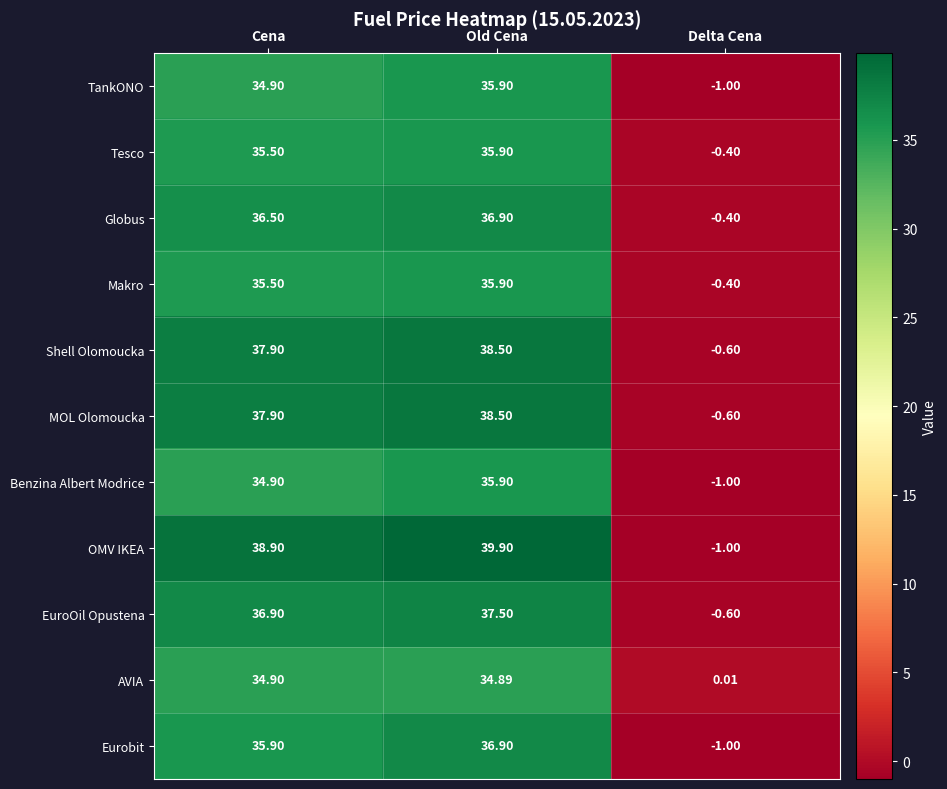

Which series has the widest spread of values?

OMV IKEA